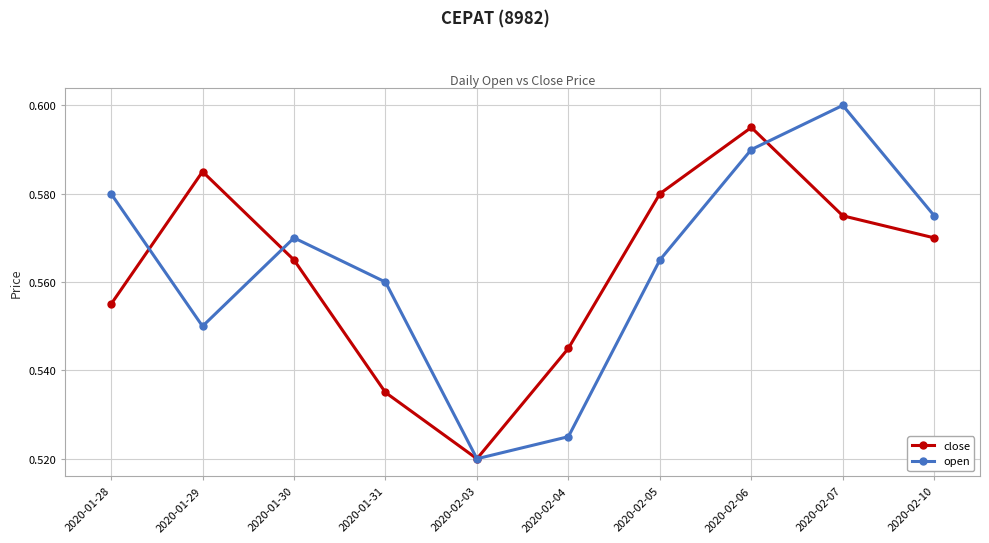

Between 2020-01-29 and 2020-02-03, which series saw the biggest shift?

close